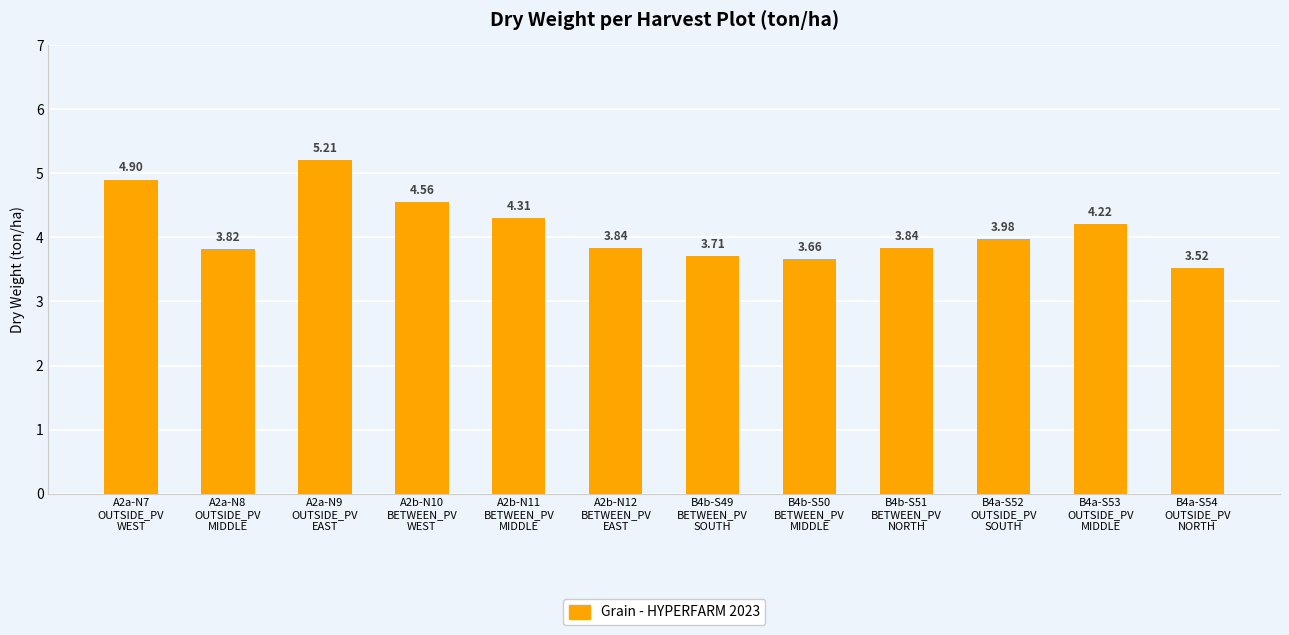

The value at A2b-N12
BETWEEN_PV
EAST is 3.8. True or false?

True